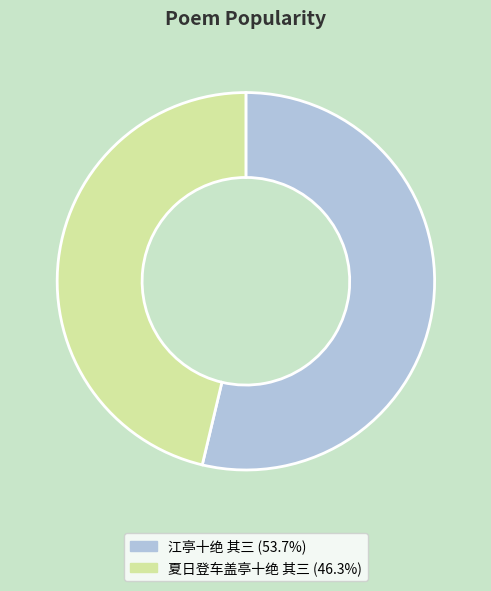

Is 夏日登车盖亭十绝 其三 the majority of the pie?

No